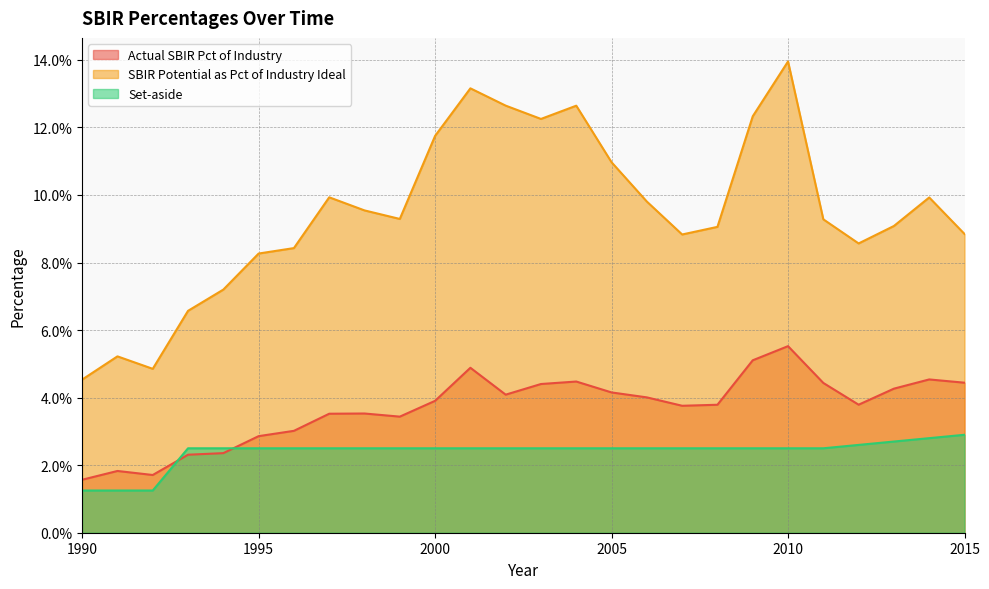

True or false: SBIR Potential as Pct of Industry Ideal and Actual SBIR Pct of Industry cross at least once.

False